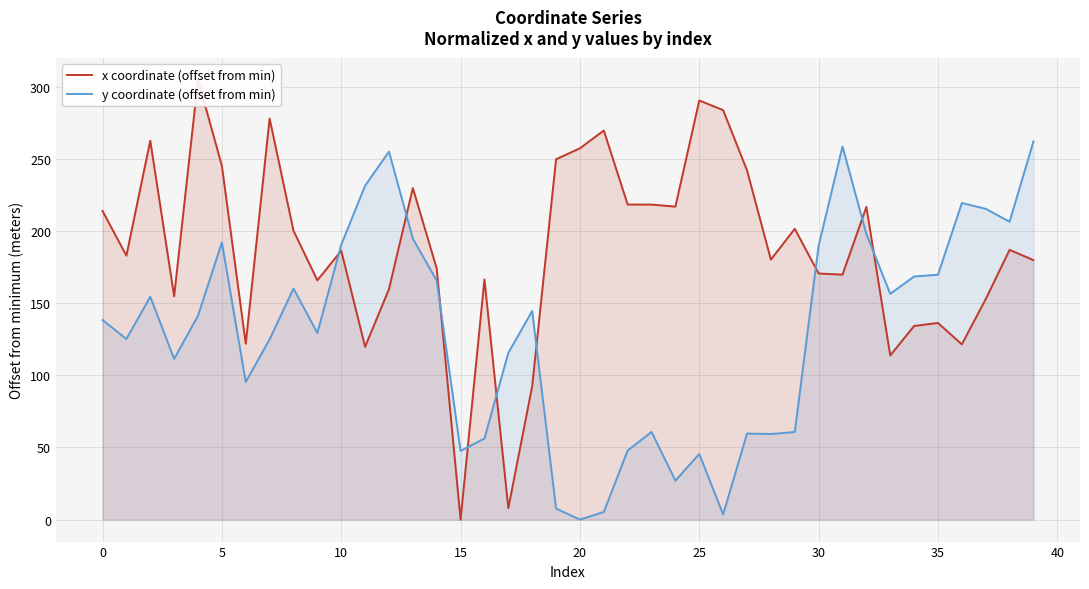

What is the highest value of the y coordinate (offset from min) series?

262.2